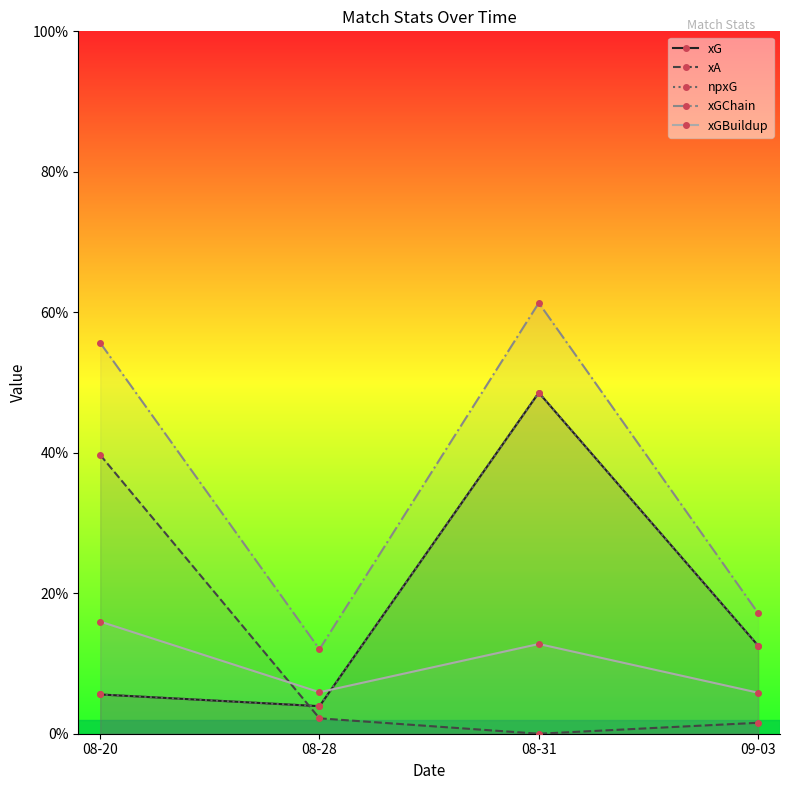

Where is xG nearest to the value 0?

08-28